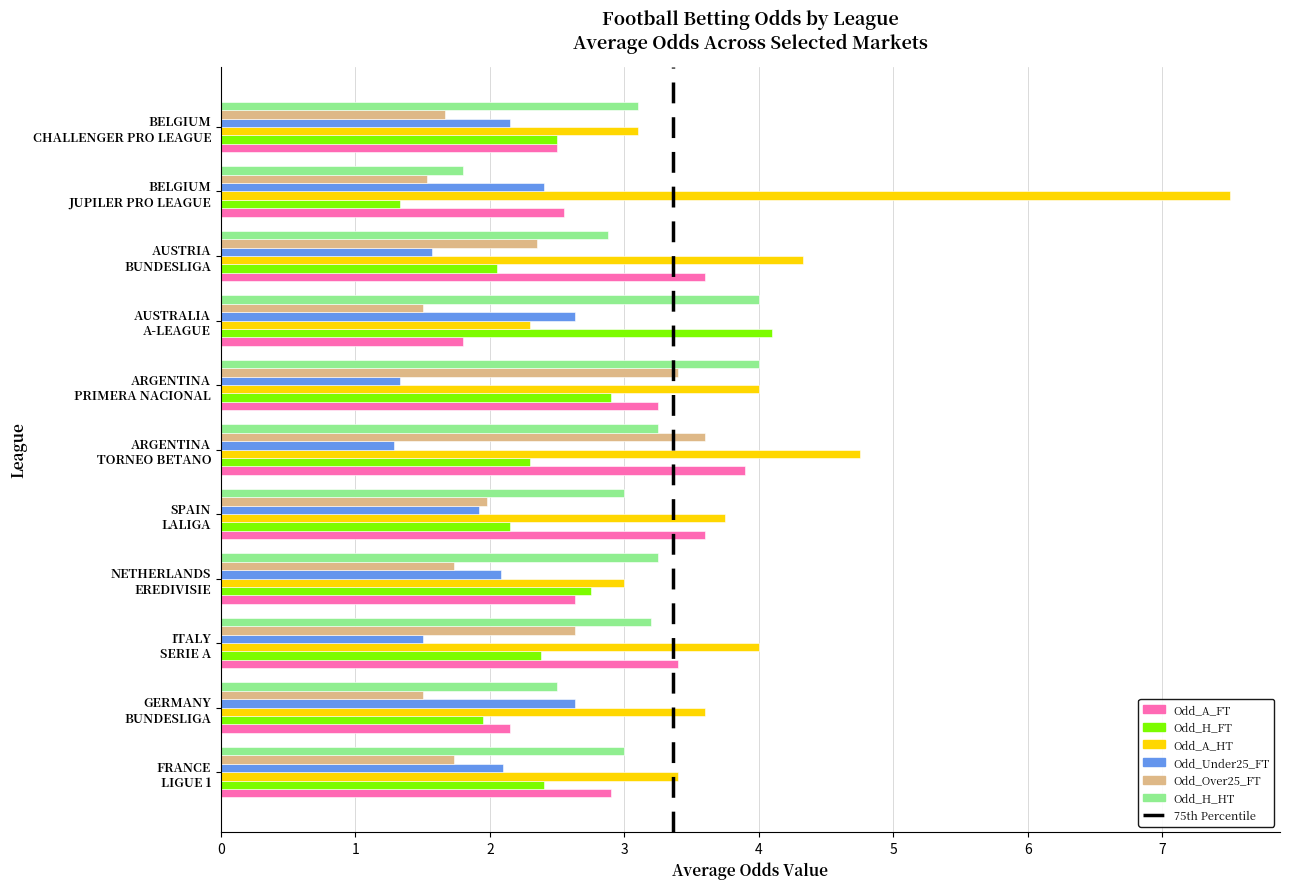

What is the maximum value for Odd_H_HT?

4.0